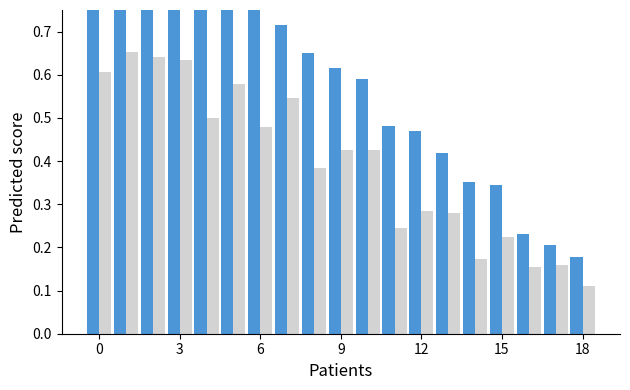

What are all the series names shown in the legend?

Maxima, Media